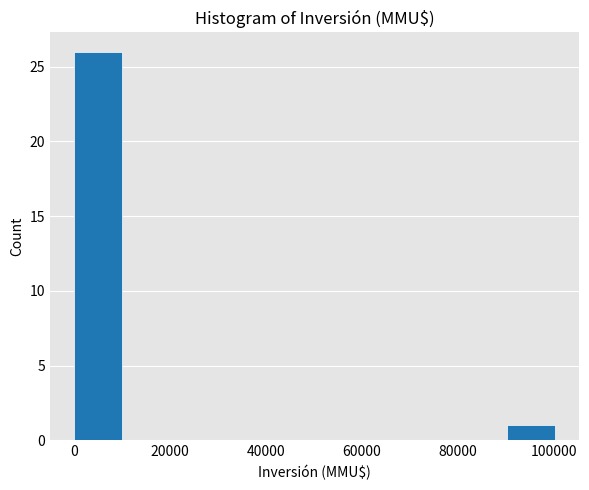

What is the height of the bar covering 90000 to 100000 on the x-axis? Neither the bar edges nor the heights are printed on the chart, so give them approximately, as read against the axes.

1